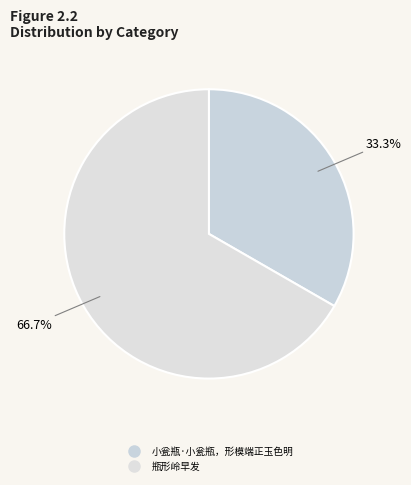

Do 瓶形岭早发 and 小瓮瓶·小瓮瓶，形模端正玉色明 together represent more than half of the pie?

Yes